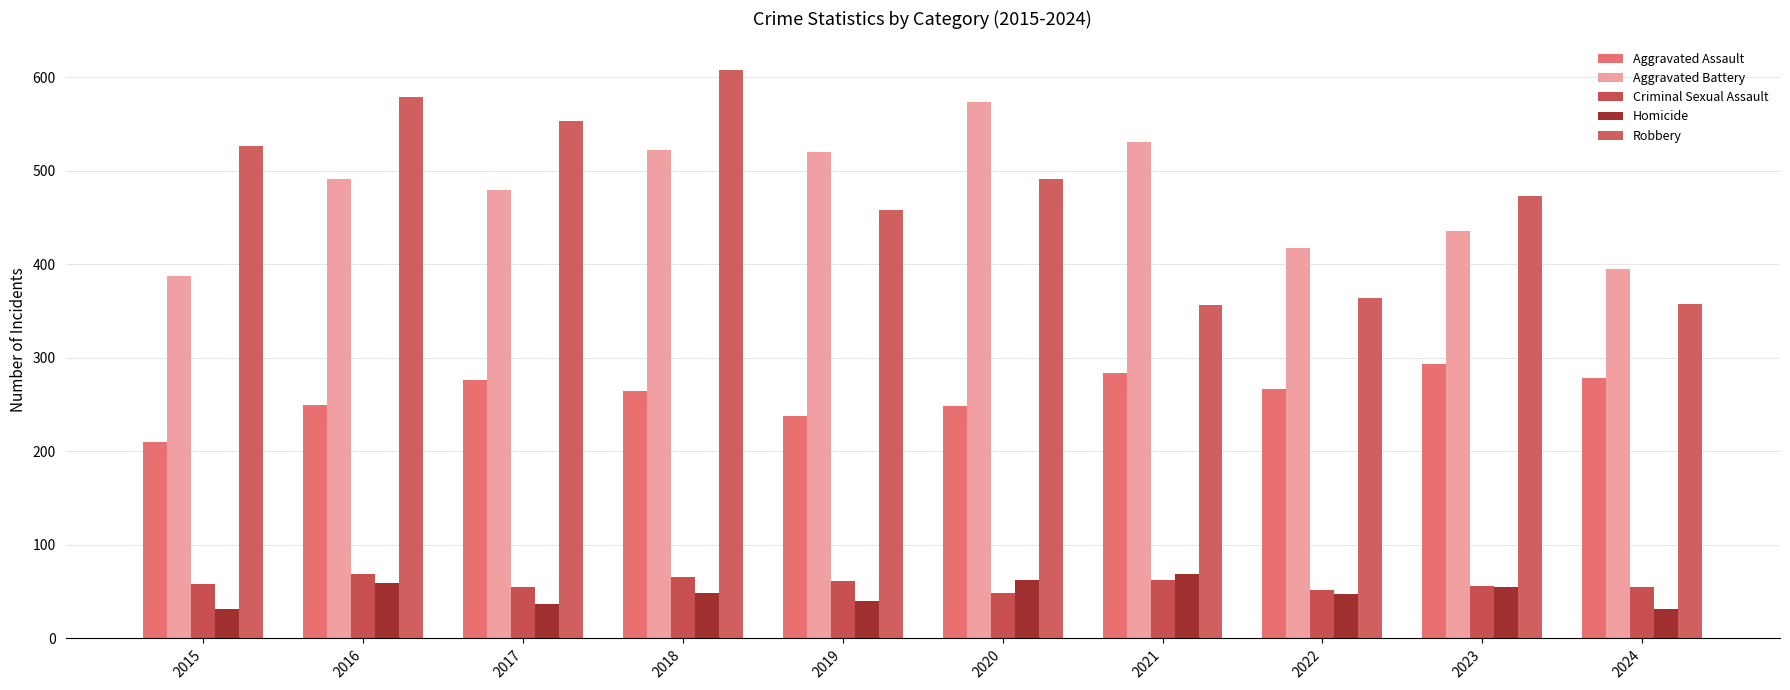

Which series has the widest spread of values?

Robbery